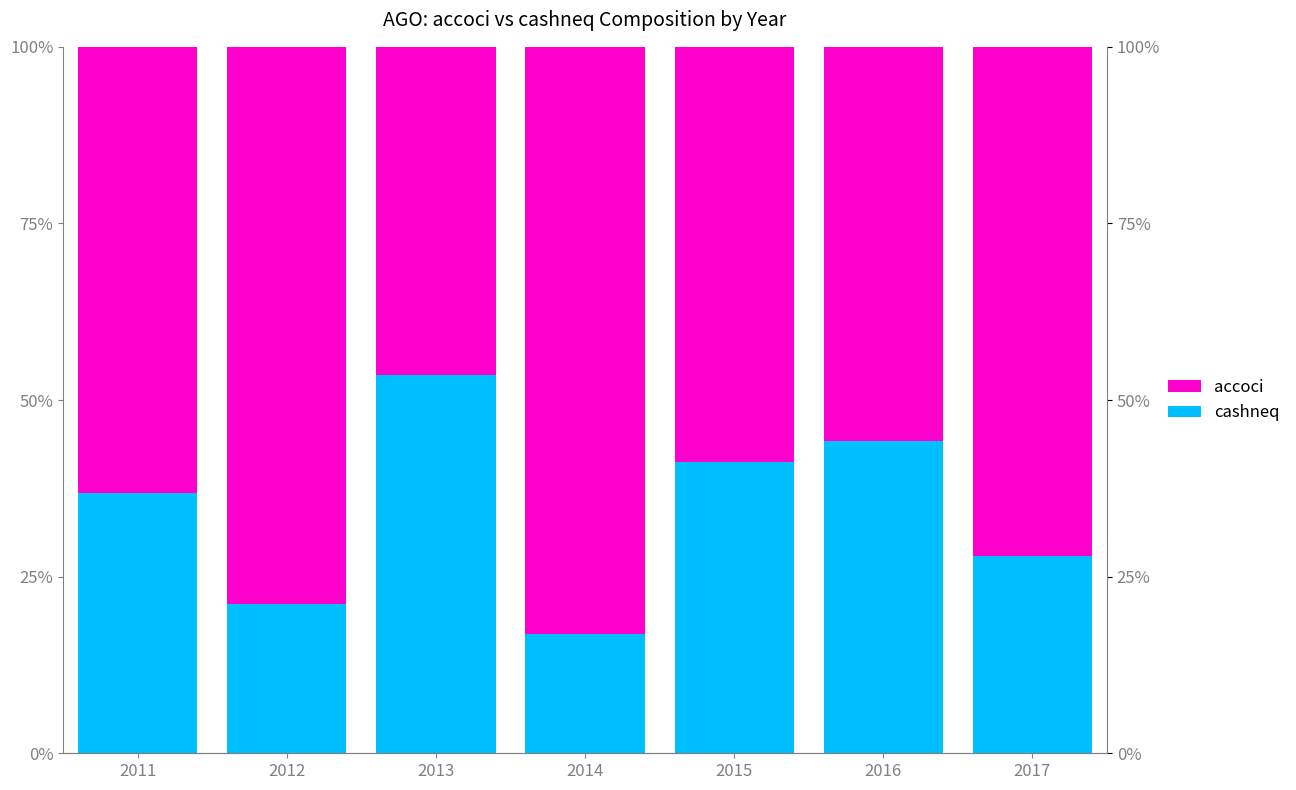

Count the number of data series in this chart.

2